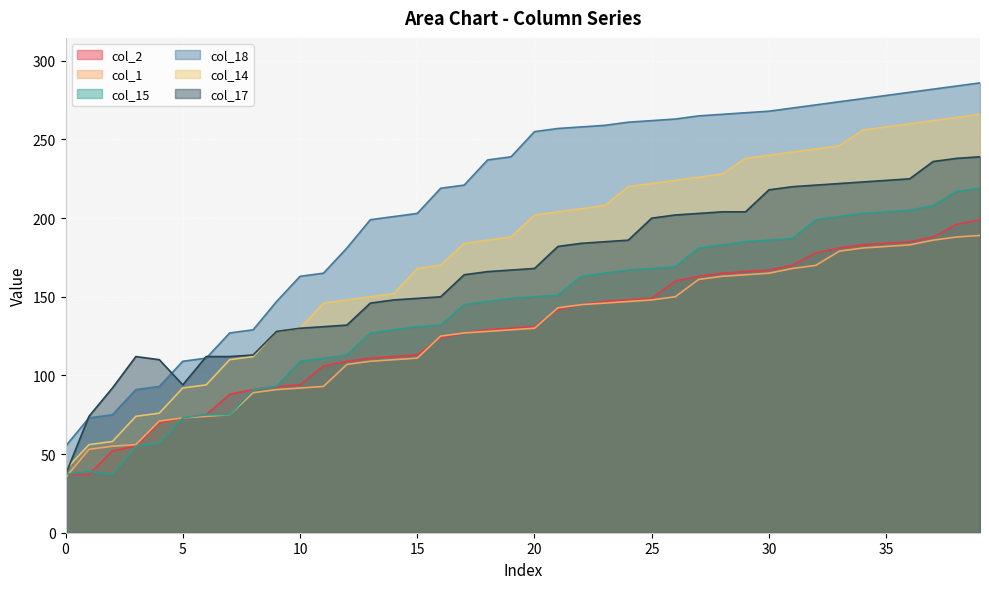

What is the difference between the second highest and second lowest values in the col_15 series?

180